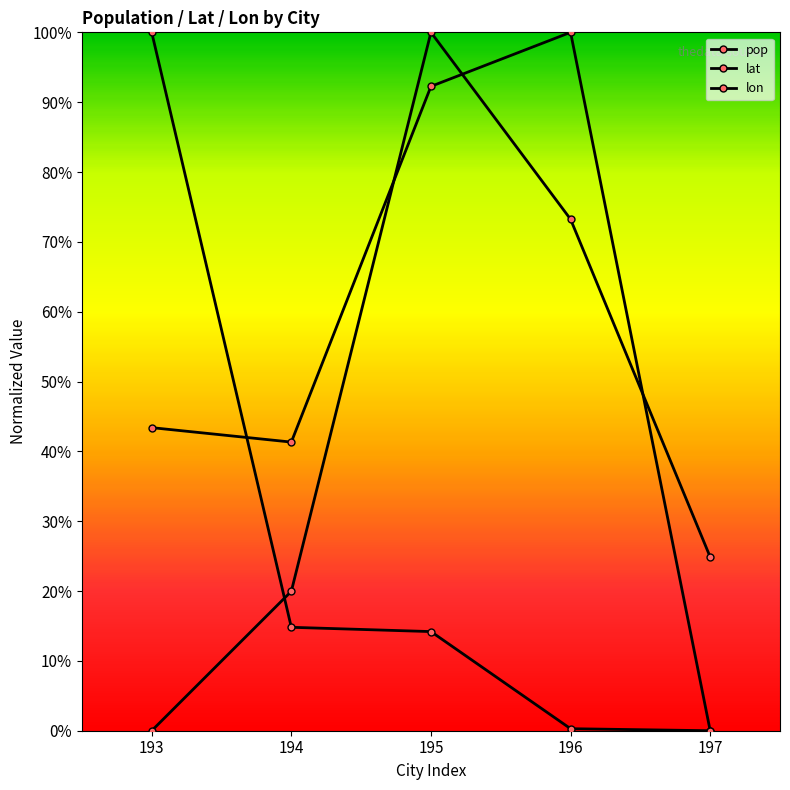

Is this an area chart (filled region under the line)?

No